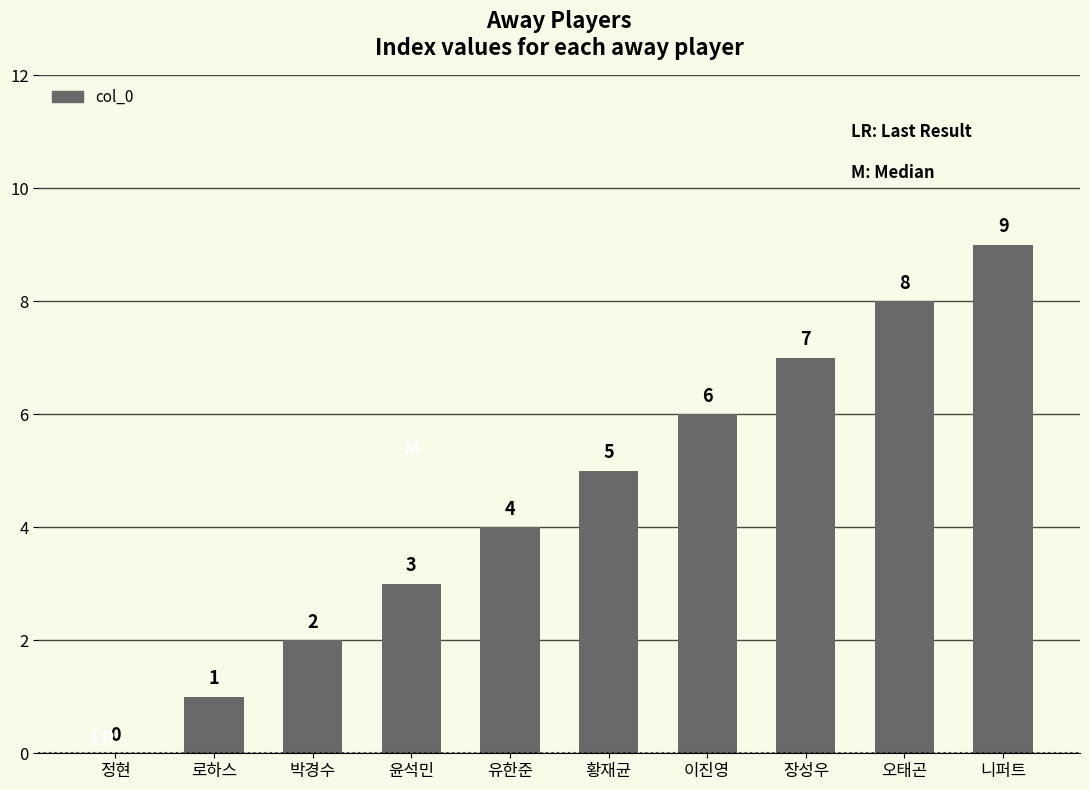

What is the greatest value displayed?

9